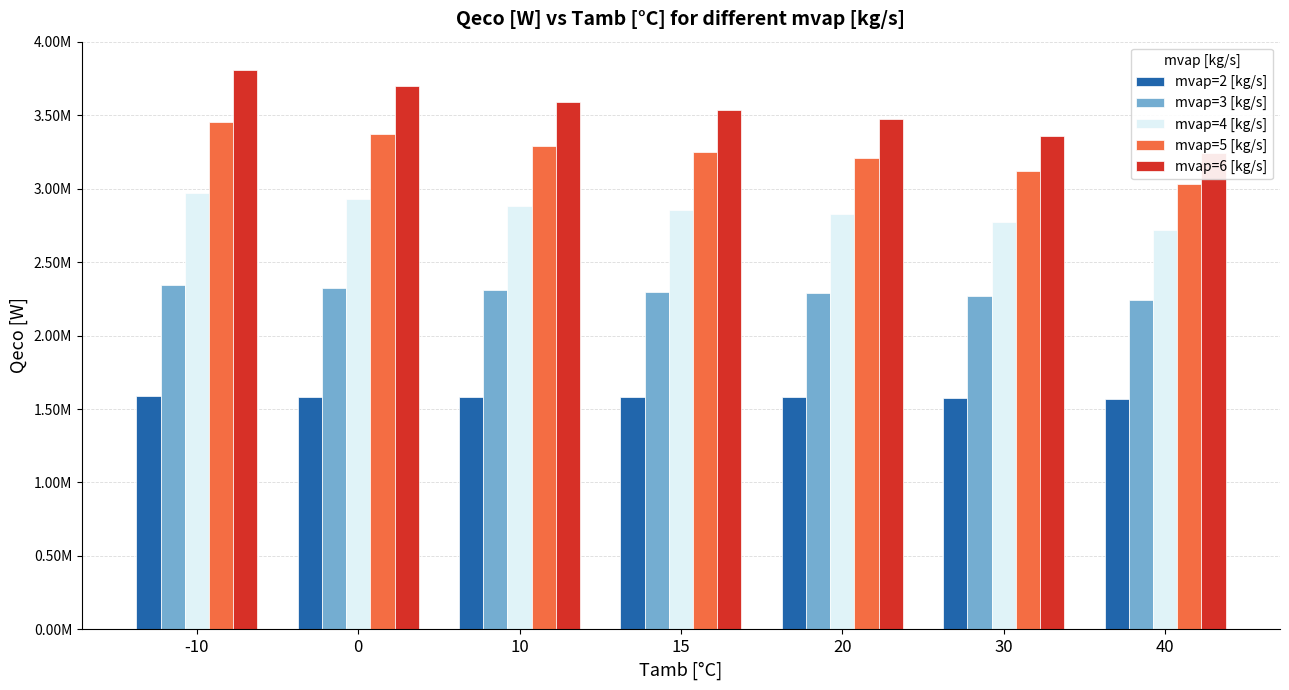

What is the sum of the mvap=6 [kg/s] values at 40 and 30?

6605164.0